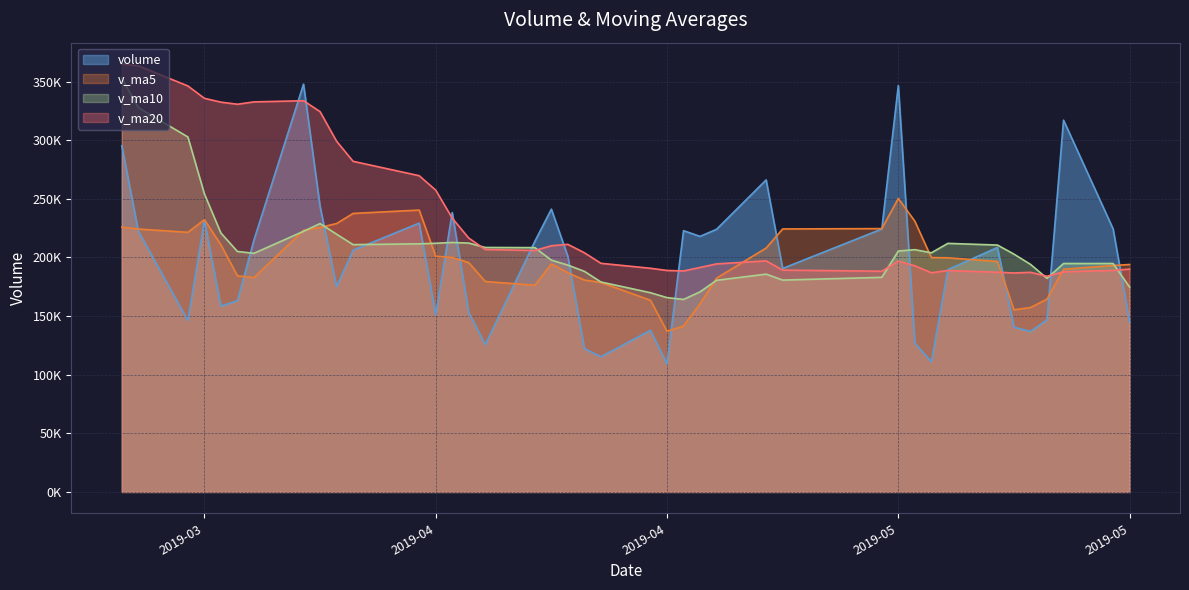

What is the sum of all v_ma5 values?

7905560.6